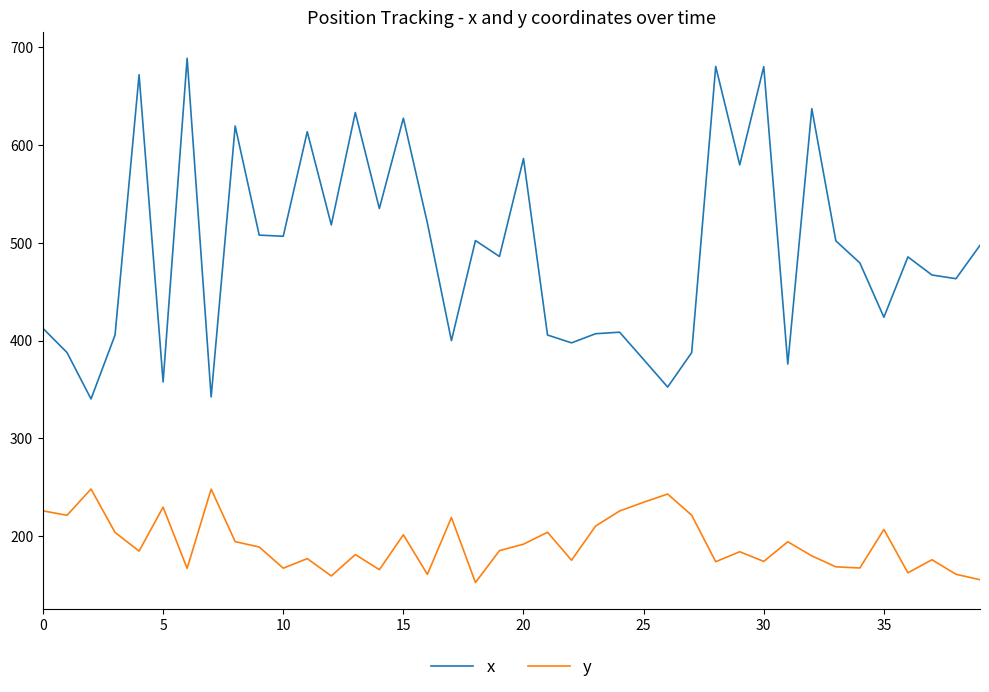

True or false: x and y cross at least once.

False